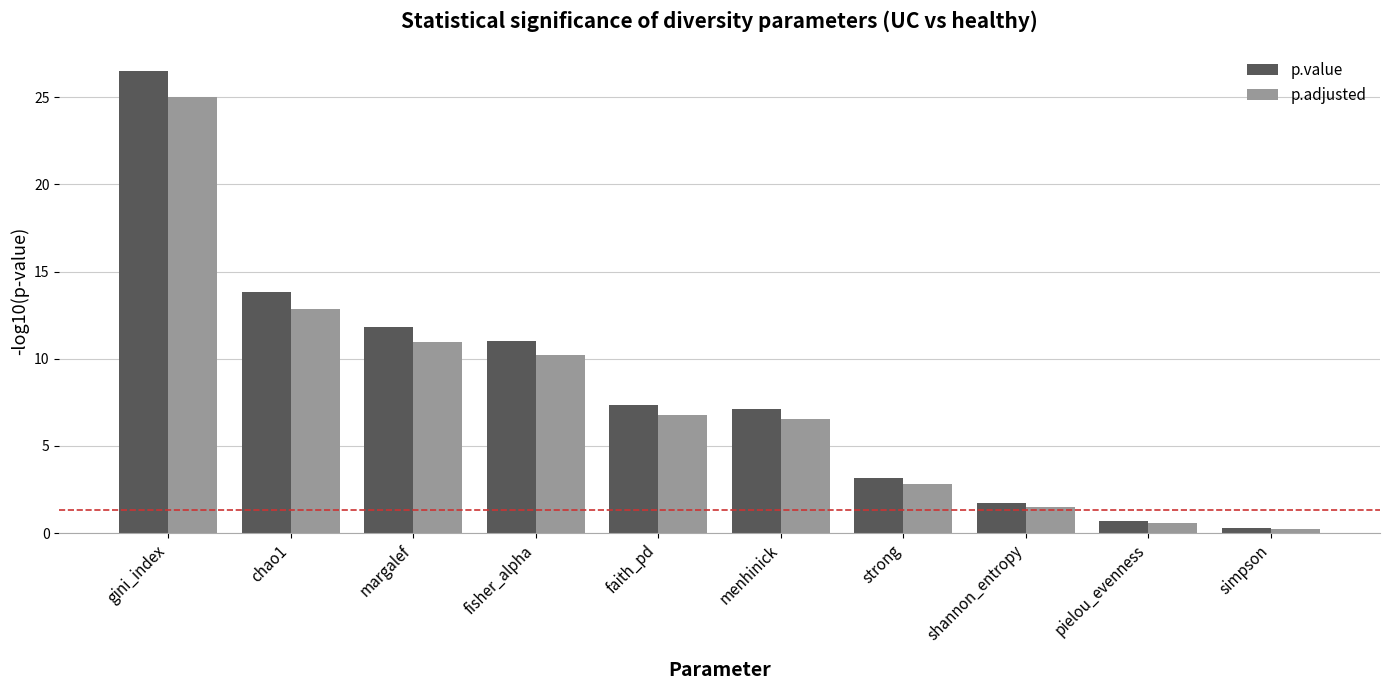

At which category is the sum across all series the highest?

gini_index